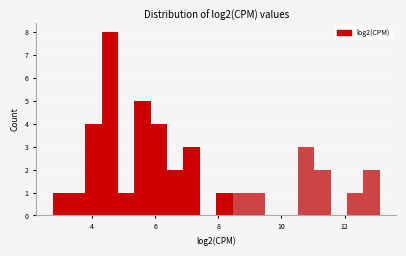

Around what value on the x-axis is the tallest bar? Give the approximate position of its centre, as read against the axis.

4.6